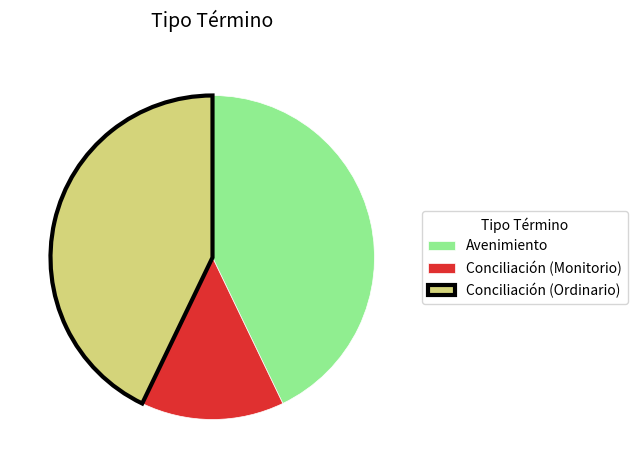

Is Conciliación (Monitorio) the majority of the pie?

No